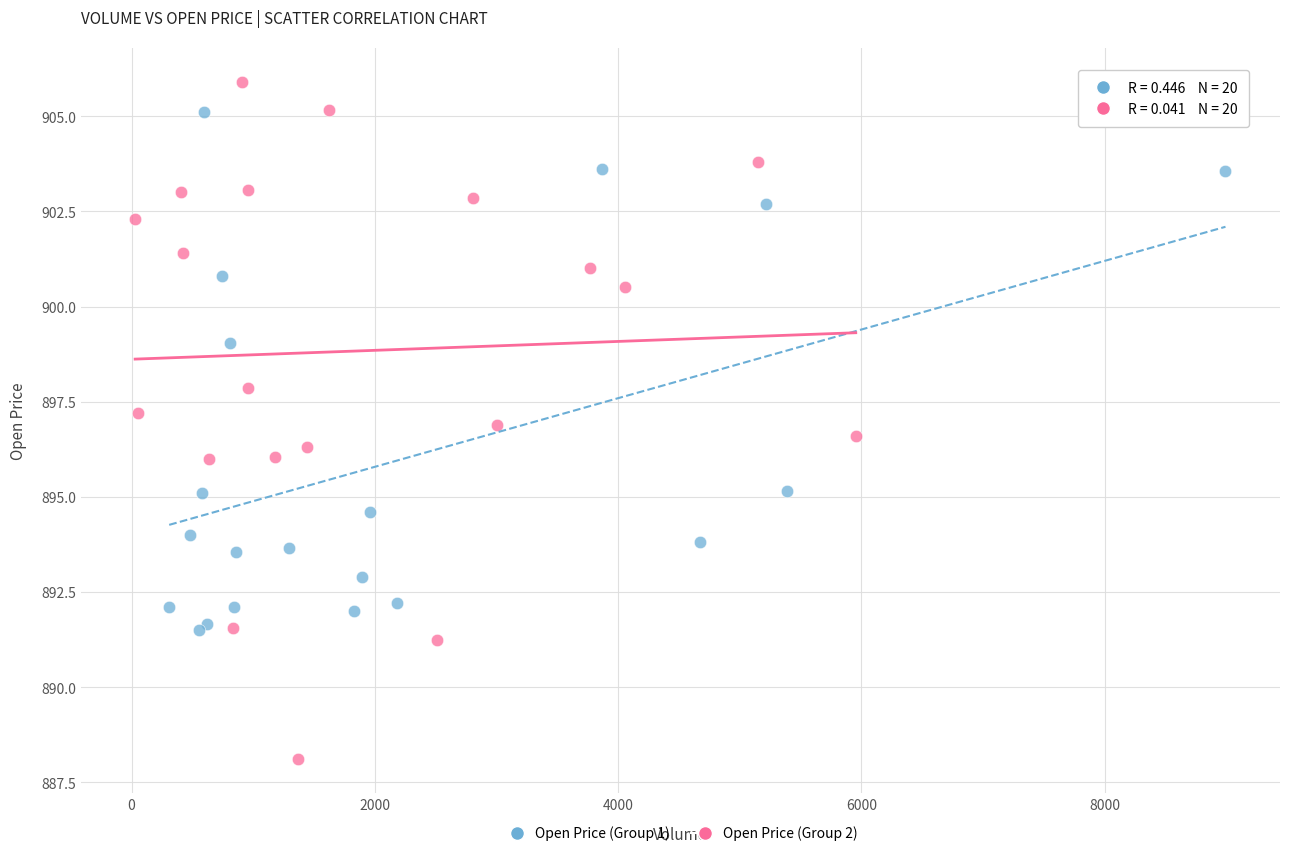

Which series contains the highest Y value?

Open Price (Group 2)